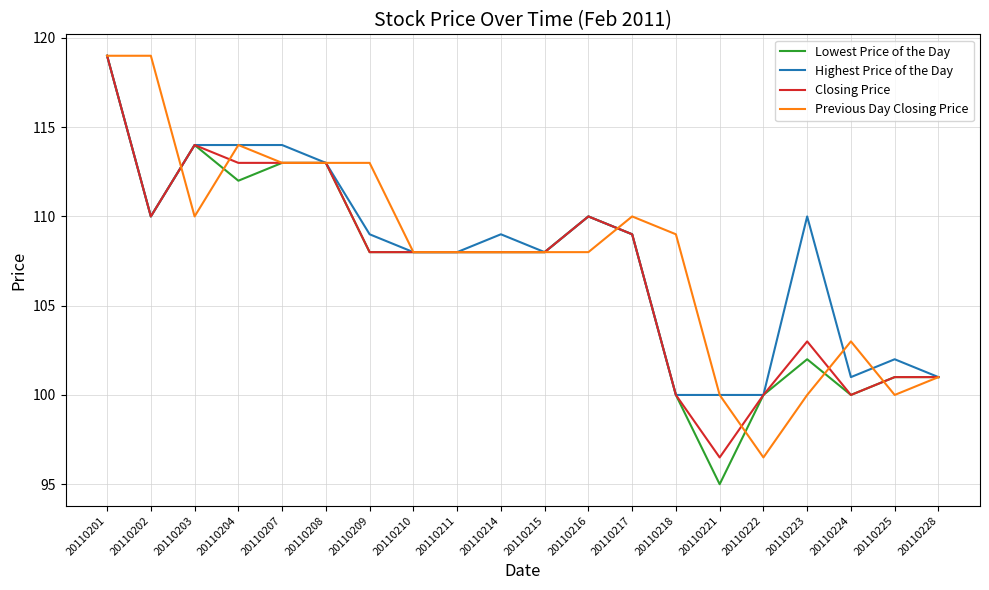

What is the spread (max minus min) of values at 20110202?

9.0